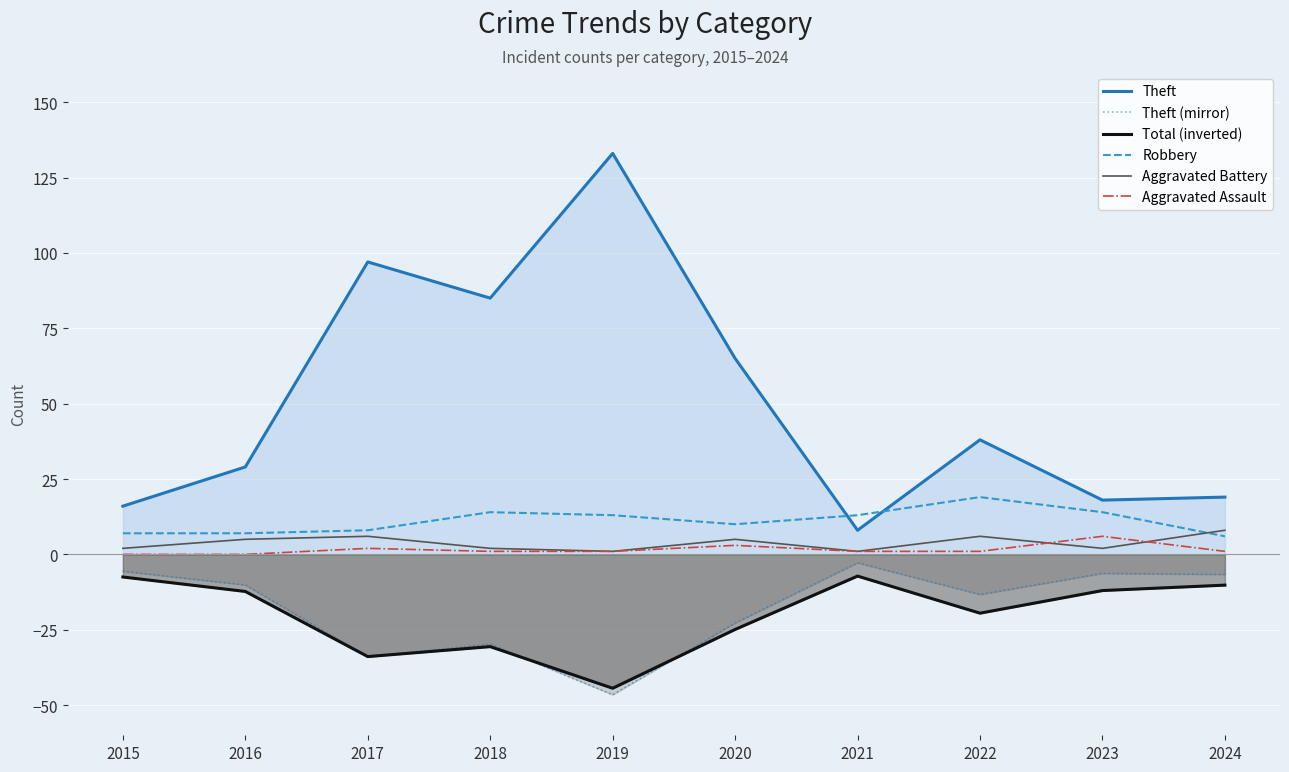

What are all the series names shown in the legend?

Theft, Theft (mirror), Total (inverted), Robbery, Aggravated Battery, Aggravated Assault